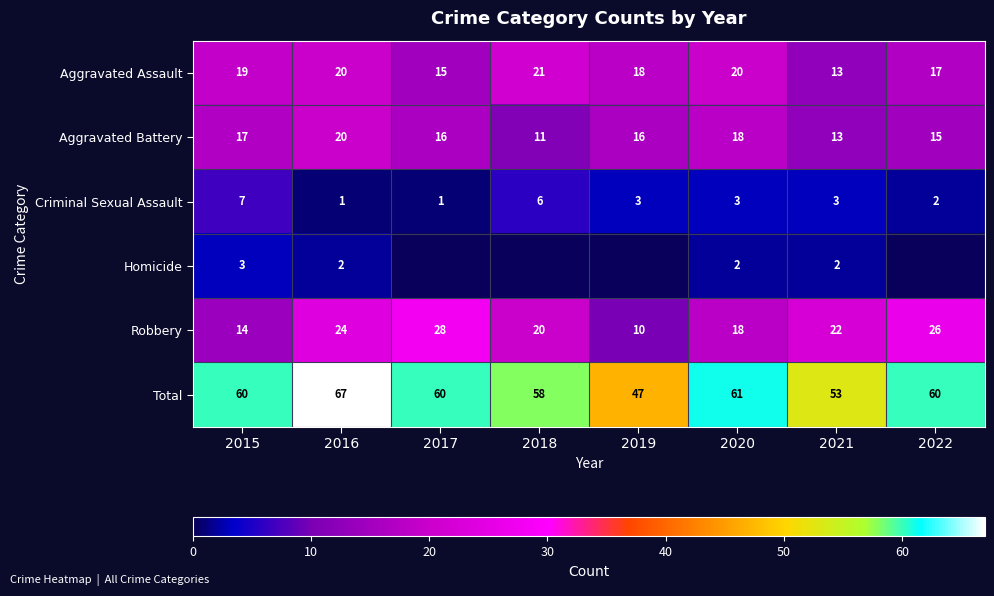

The Total series shows 28 at 2019. True or false?

False